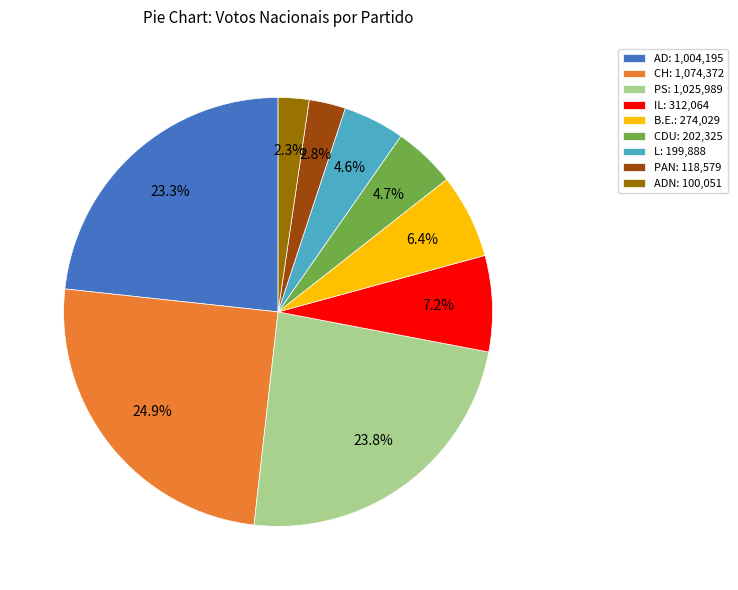

Is there any slice that represents more than half of the pie?

No